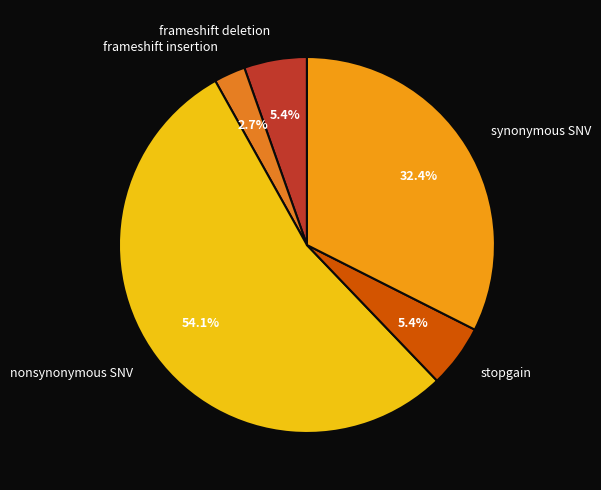

Does any single category account for the majority?

Yes